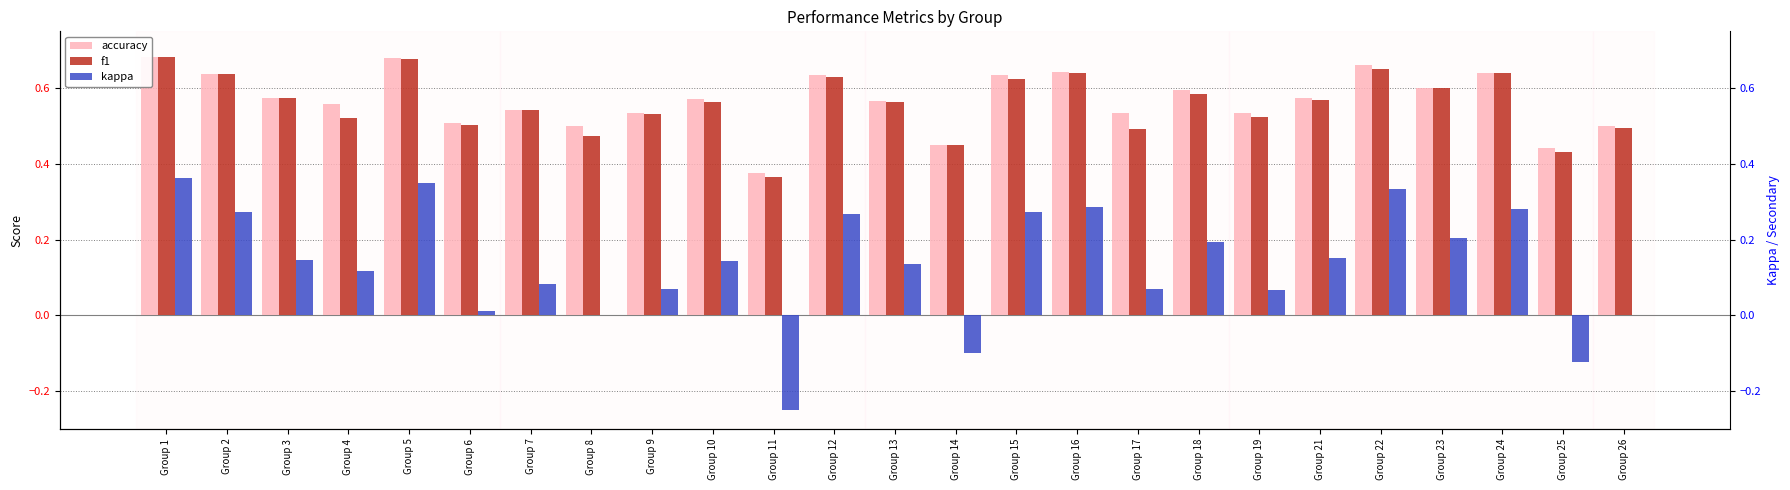

At Group 9, list the series in order from smallest to largest.

kappa, f1, accuracy